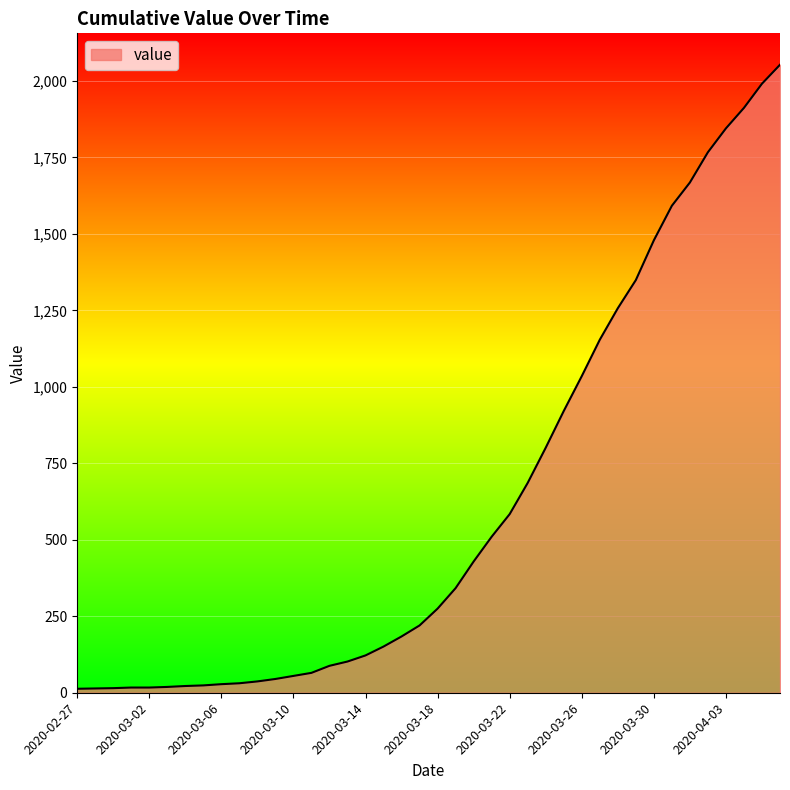

What is the greatest value displayed?

2053